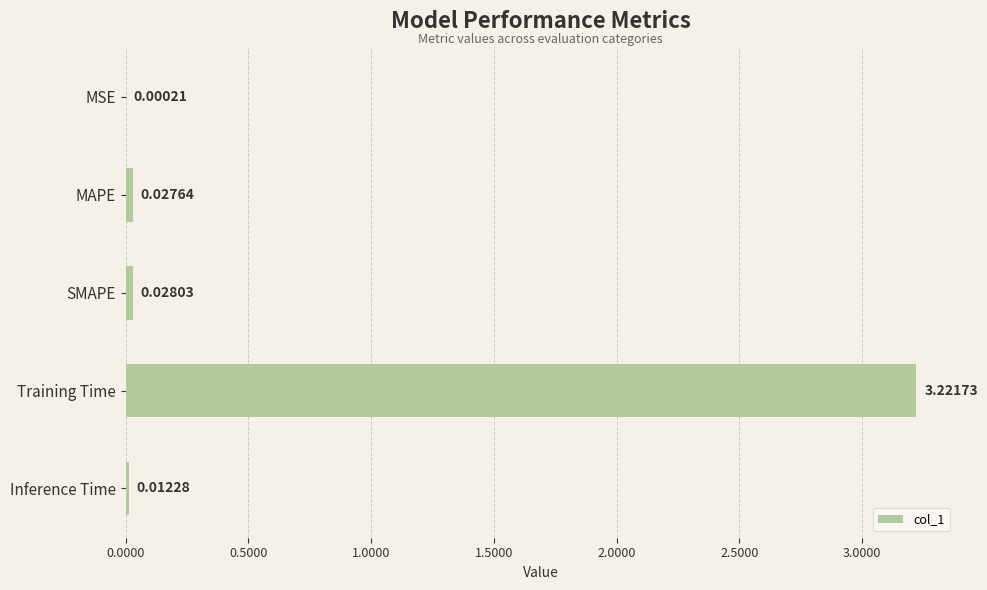

At which category does the chart reach its peak across all series?

Training Time